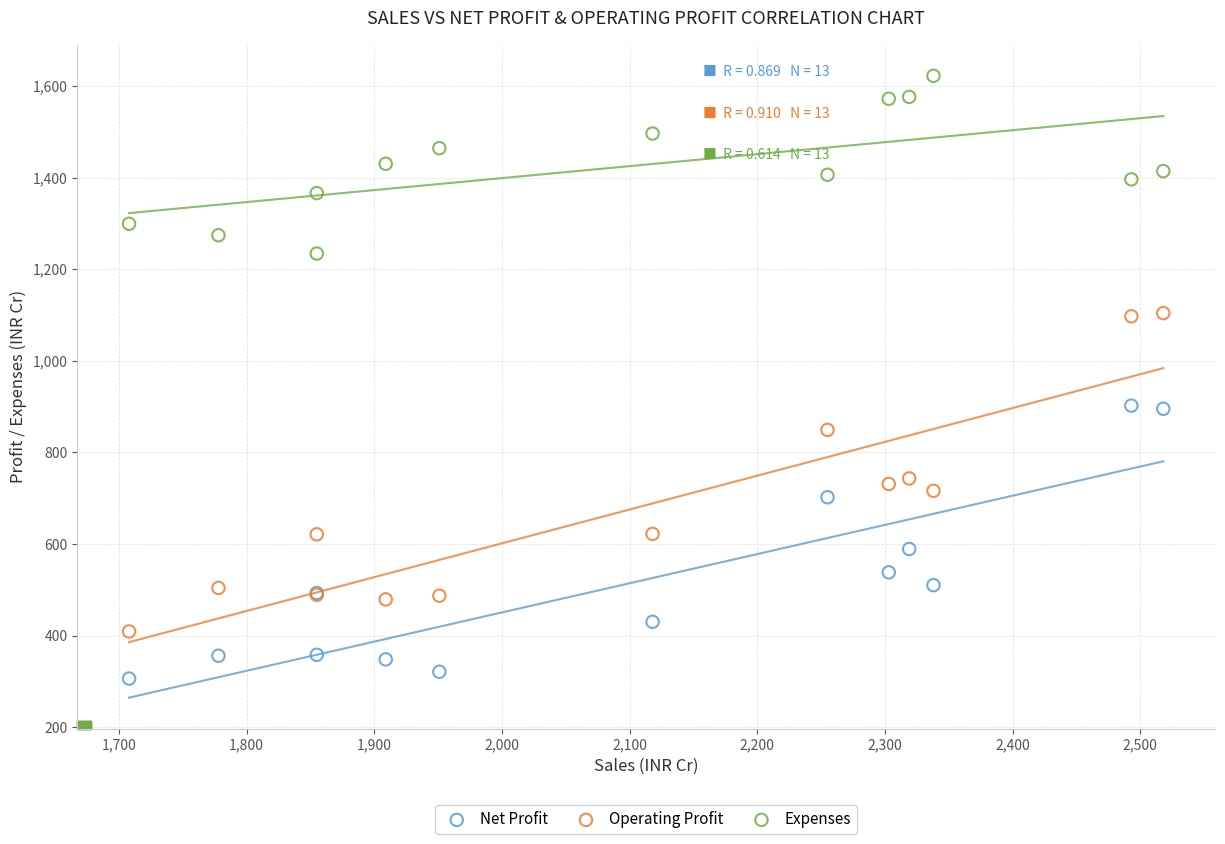

What is the X range (max minus min) for the scatter plot?

810